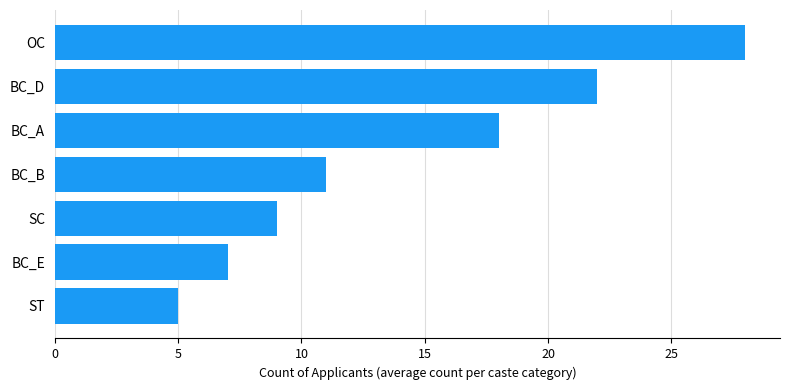

Approximately how many times larger is the value at BC_B compared to OC?

0.4